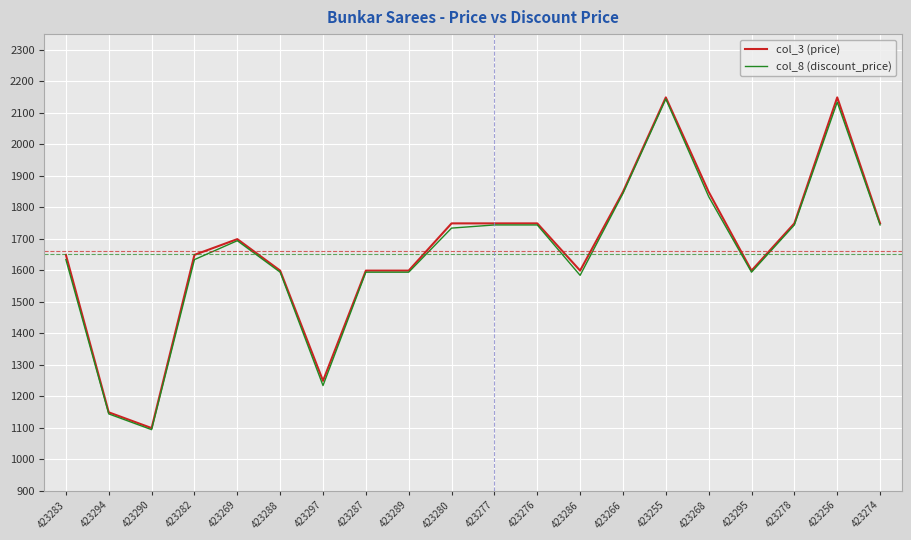

What is the sum of all col_8 (discount_price) values?

33060